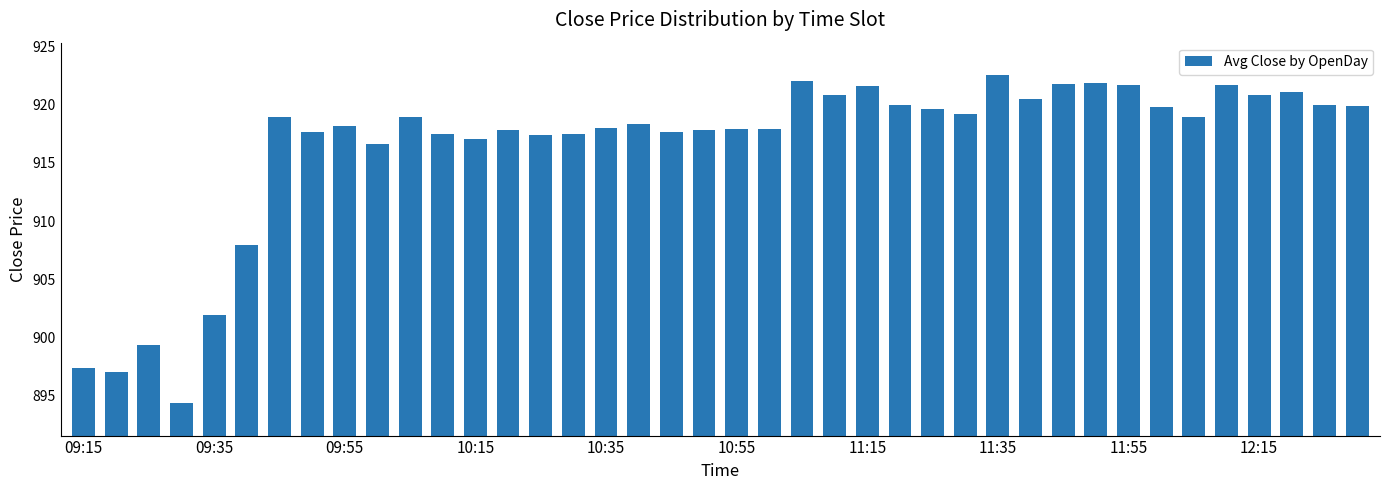

What is the value of the 7th bar from the left?

918.9